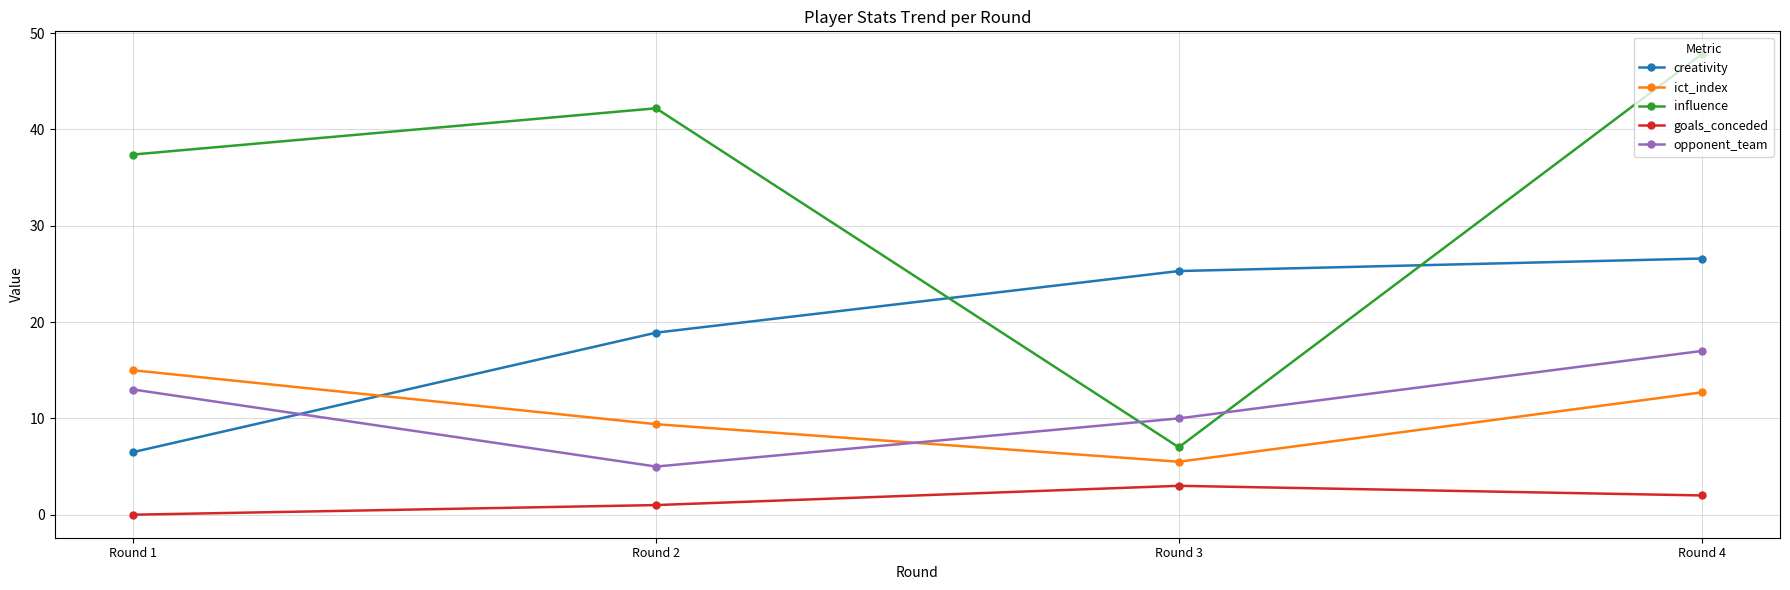

Which series has the widest spread of values?

influence